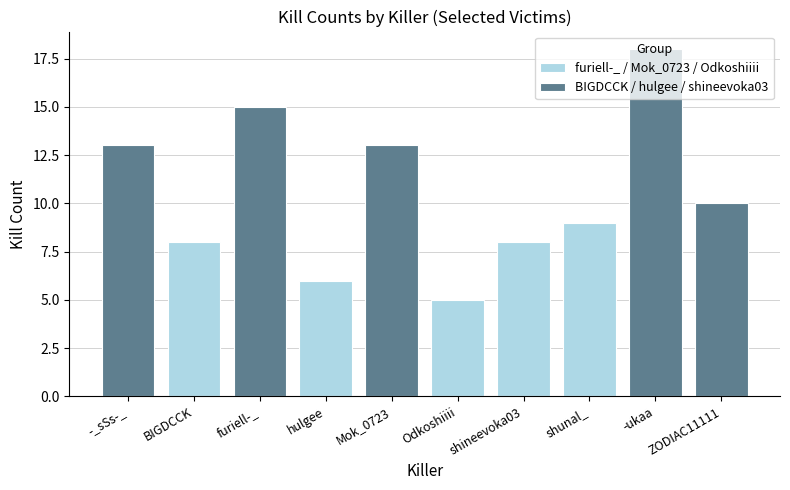

How many distinct data groups are displayed?

2